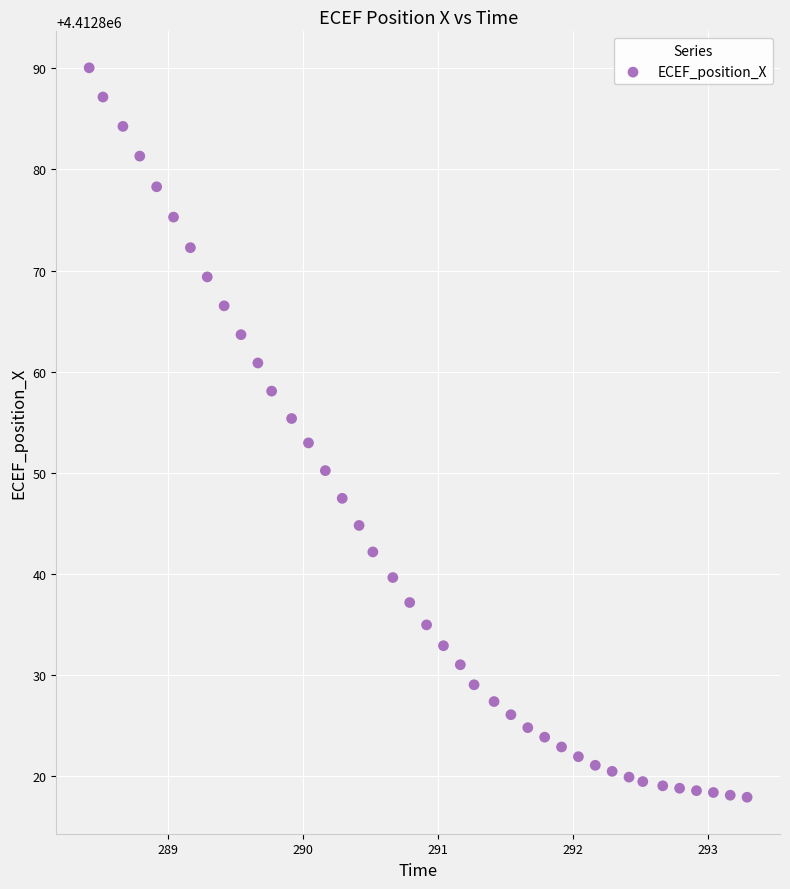

What is the range of X values (max minus min)?

4.9